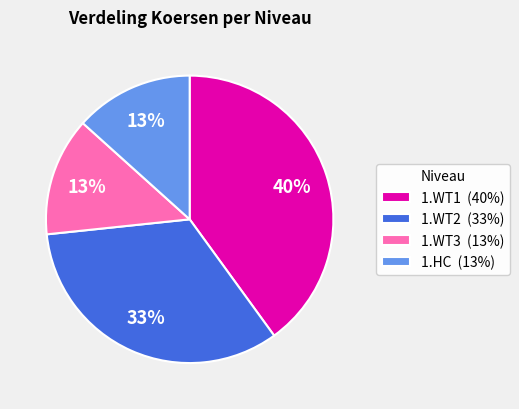

Does 1.WT2 represent more than half of the total?

No